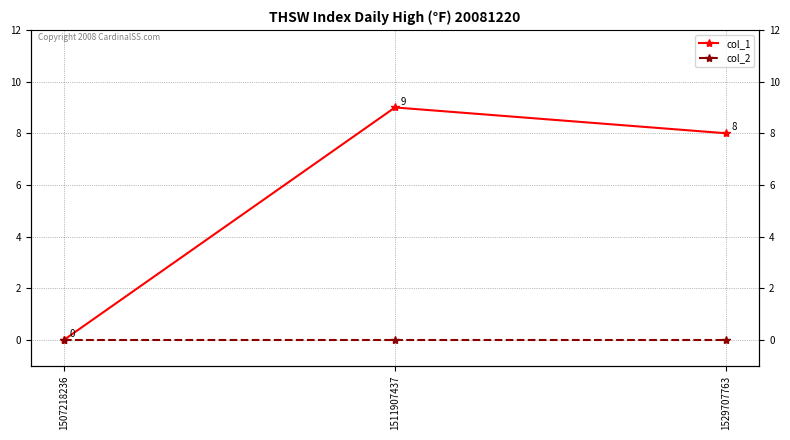

What are all the series names shown in the legend?

col_1, col_2